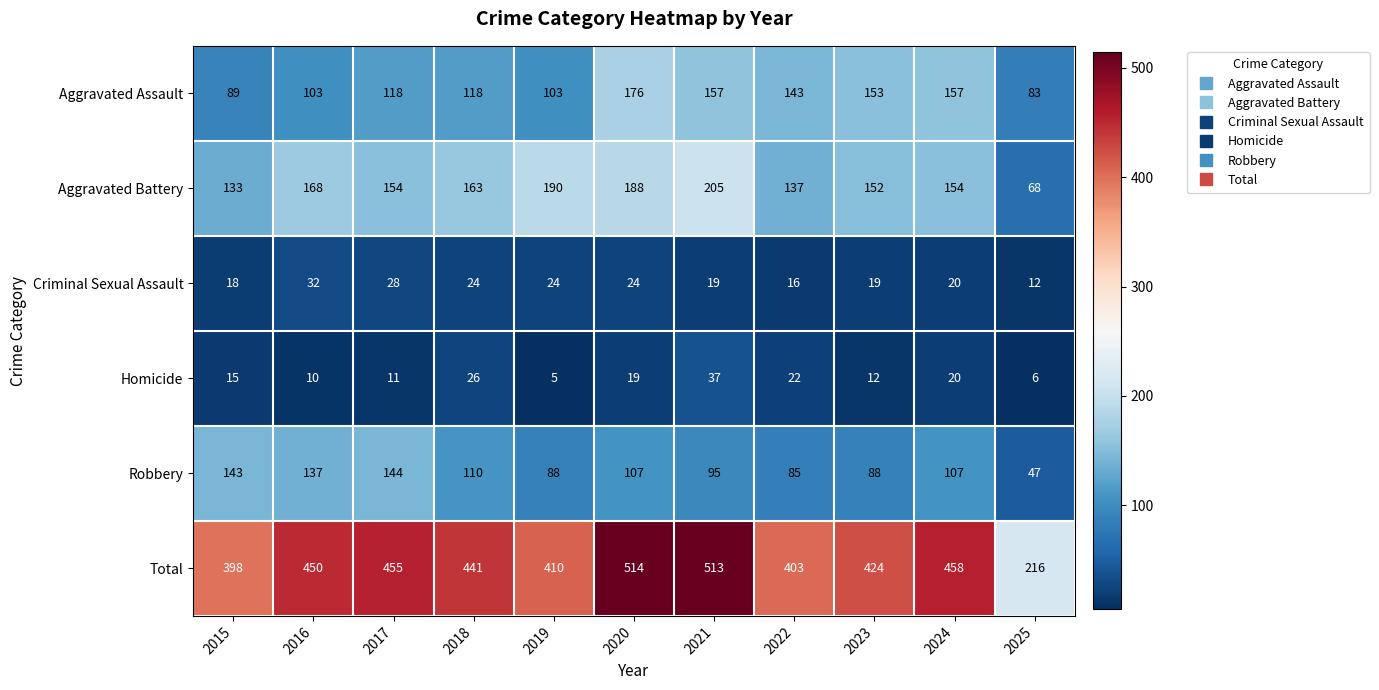

True or false: Aggravated Battery has a value of 71 at 2024.

False